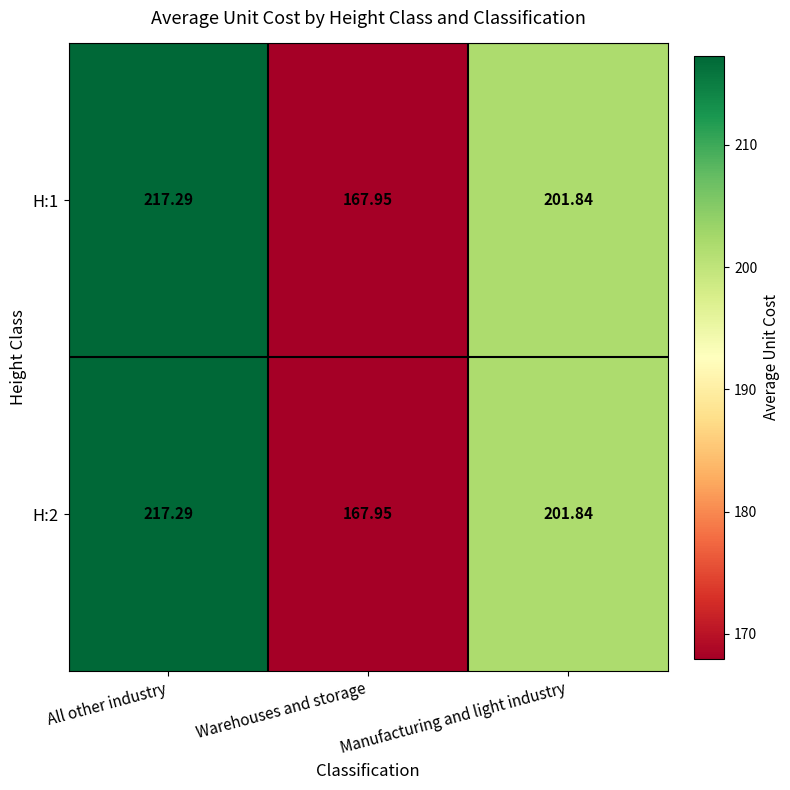

Is the value of H:2 at All other industry greater than the value of H:1 at Warehouses and storage?

Yes